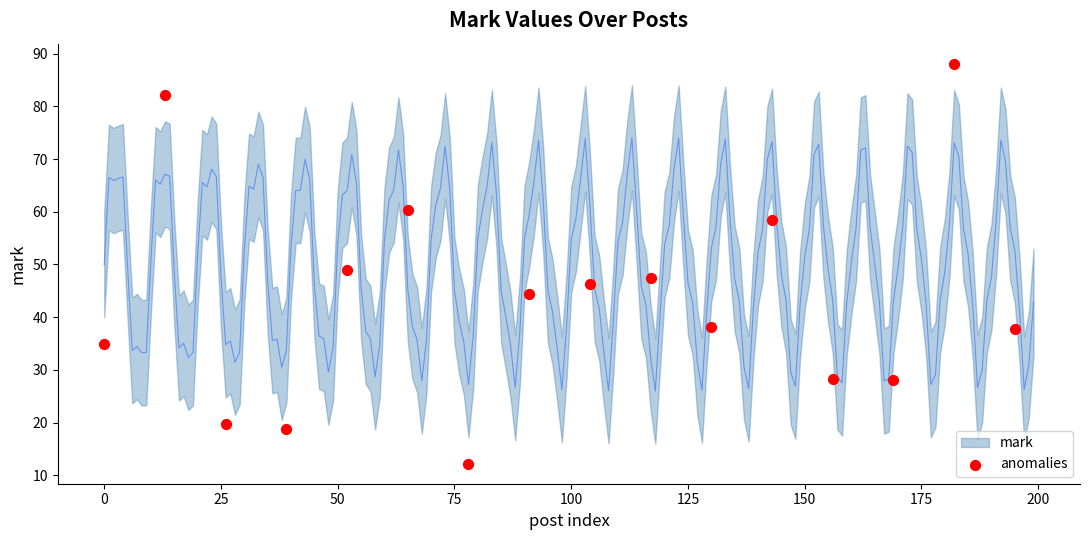

What is the range of Y values (max minus min)?

75.9